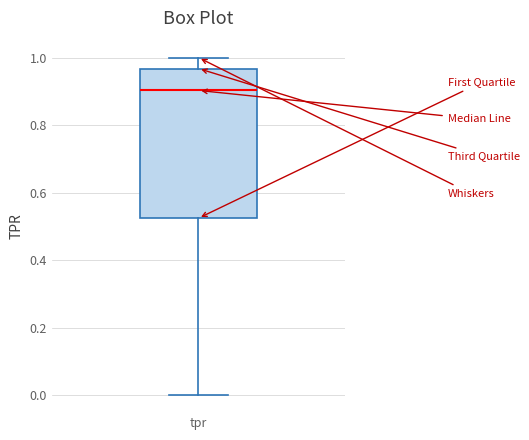

Where does the lower whisker of the box for tpr end on the y-axis? The values are not printed on the chart, so give them approximately, as read against the axis.

0.00